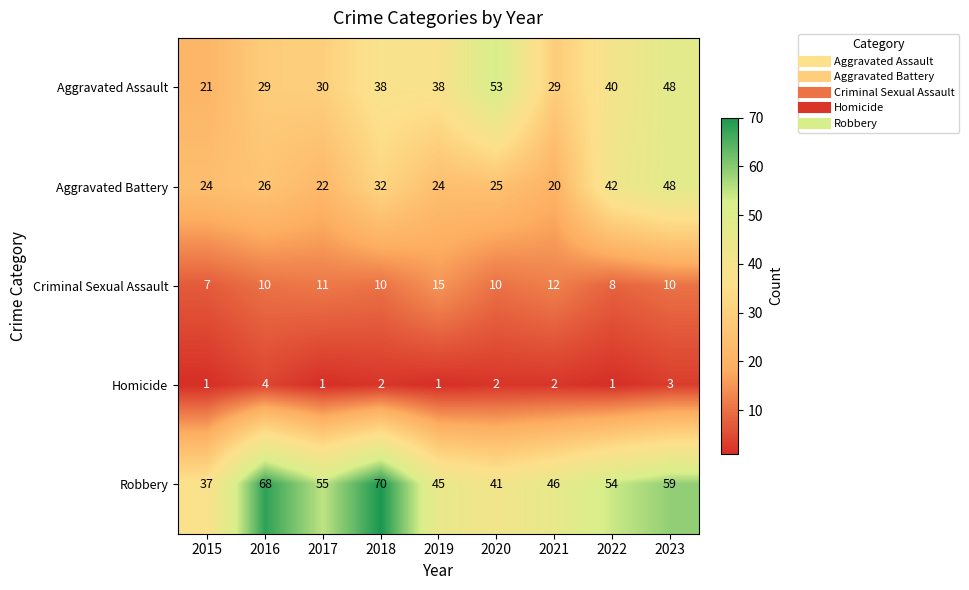

Which series has the largest total across all categories?

Robbery